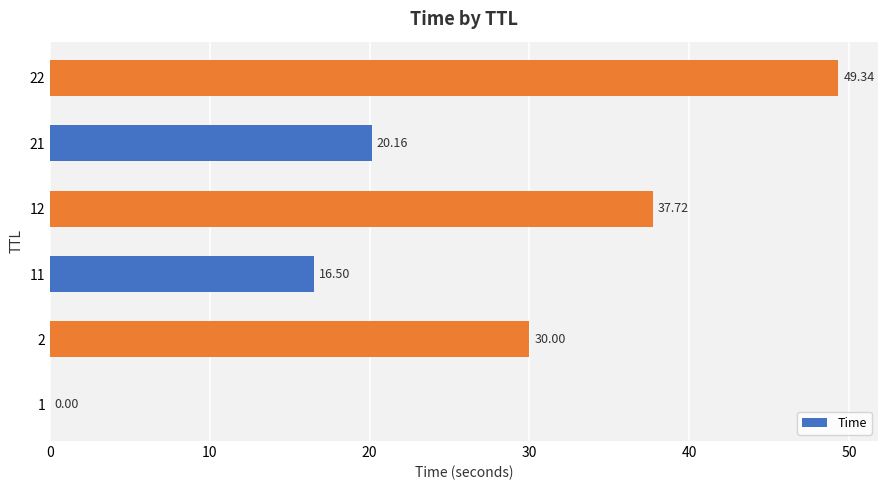

What is the sum of all values?

153.7